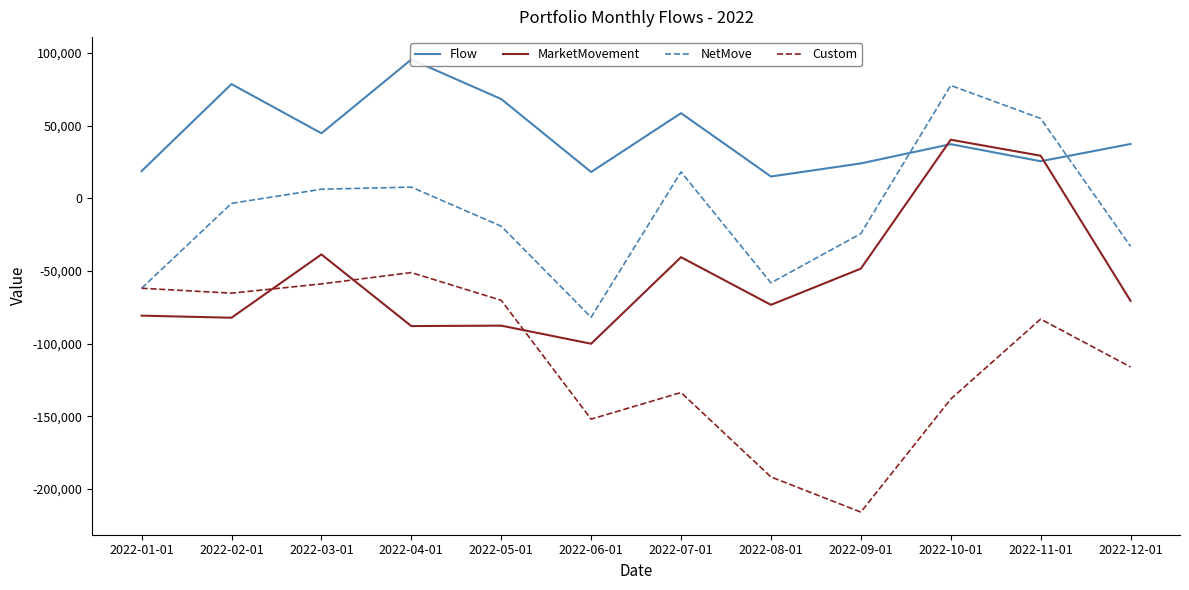

Which category has the lowest value in the Custom series?

2022-09-01